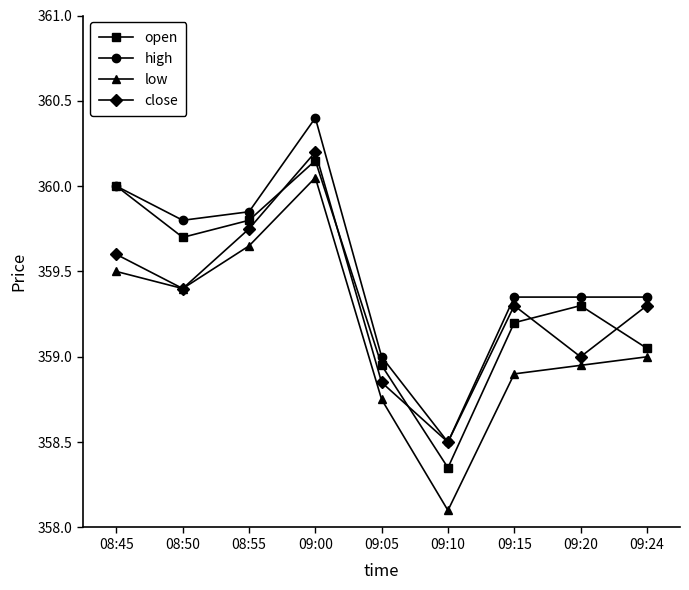

Between 09:05 and 09:10, which series saw the biggest shift?

low